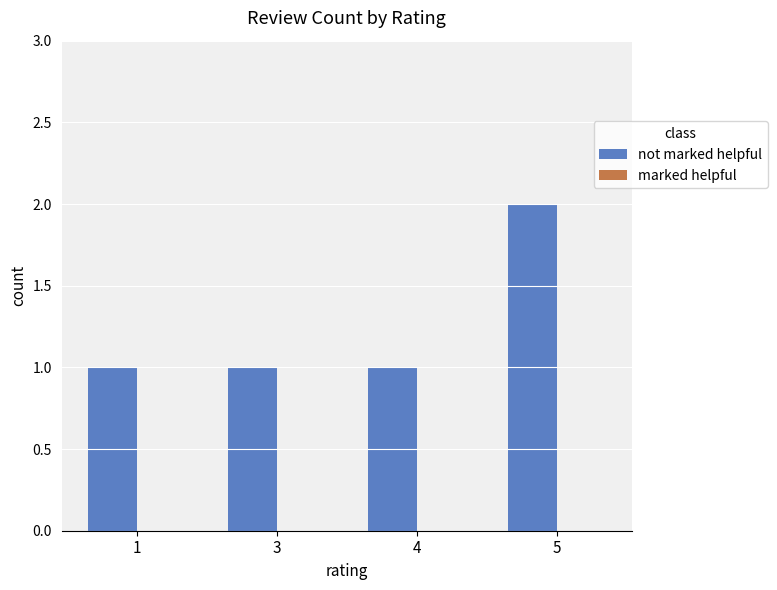

How many distinct data groups are displayed?

1